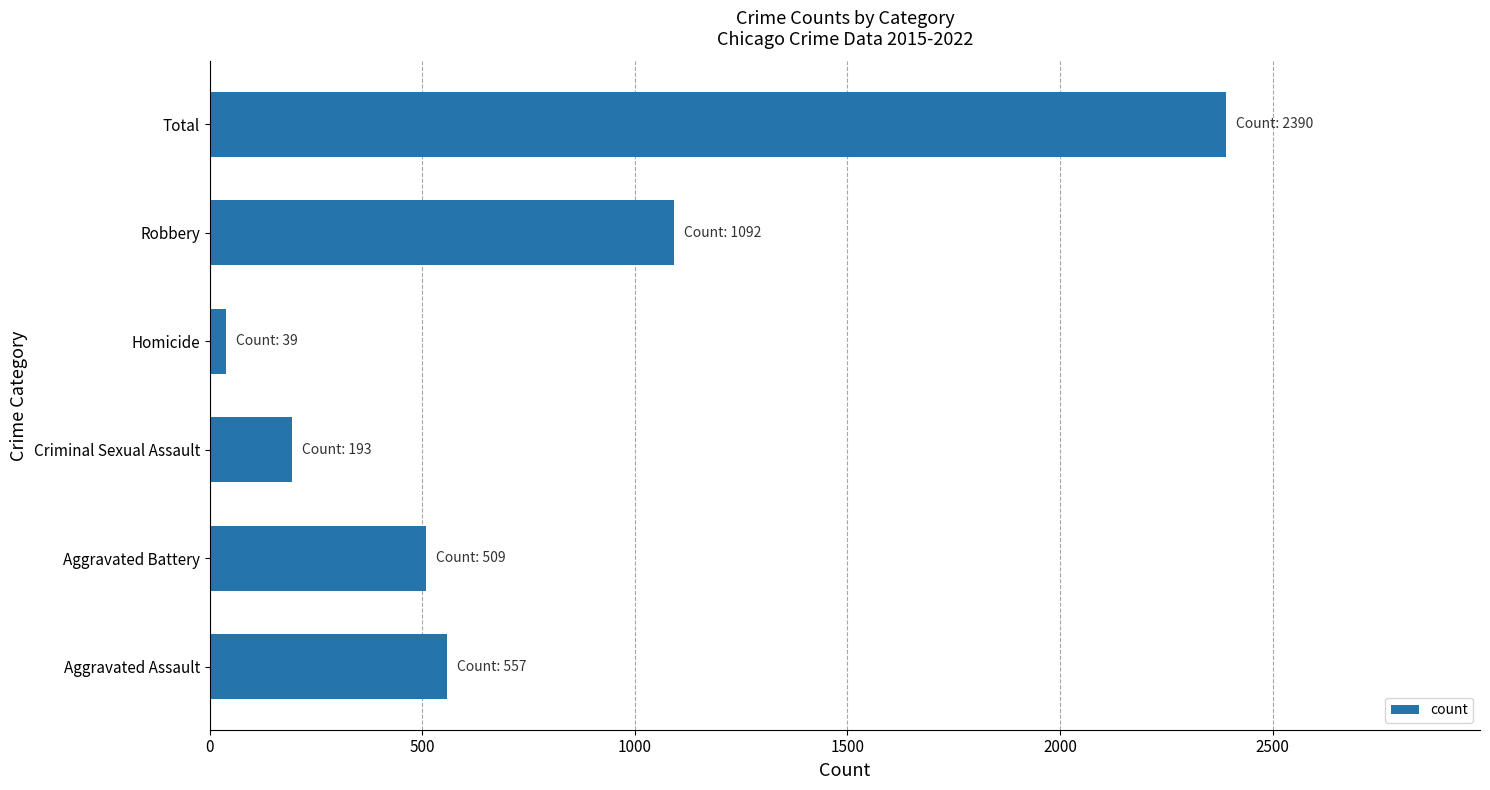

Count the number of categories in the chart.

6